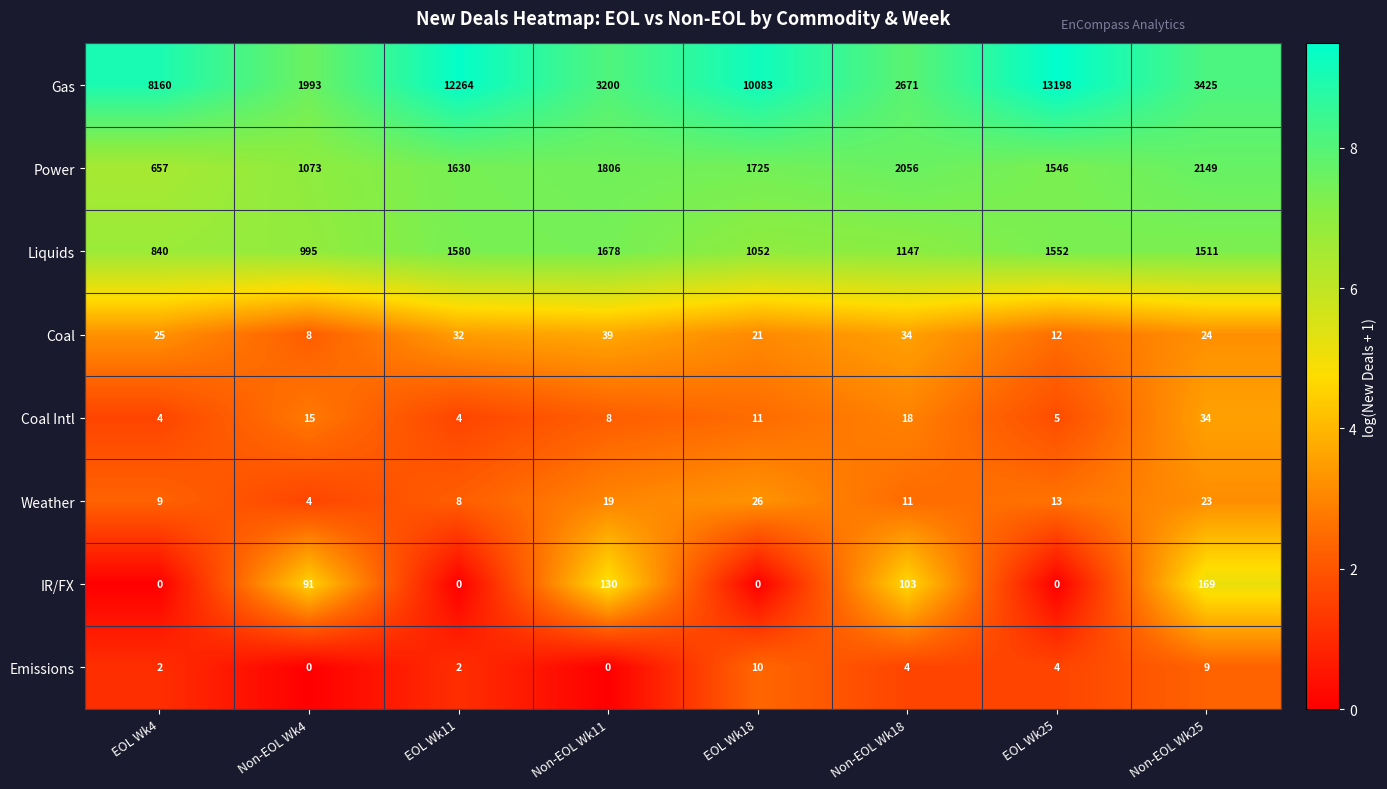

Which series has the widest spread of values?

Gas